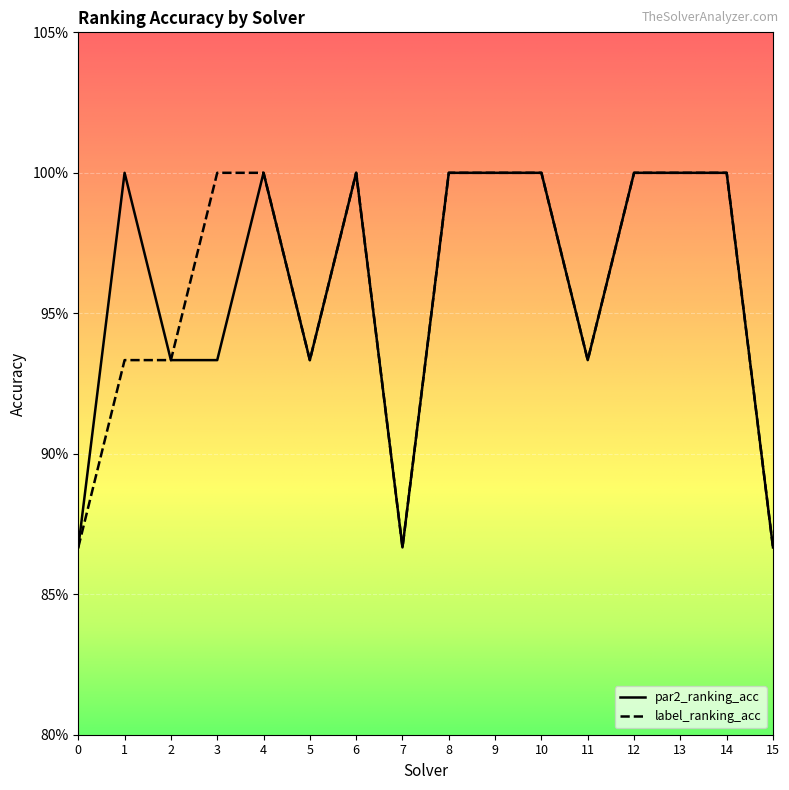

What is the total value across all series at 9?

2.0